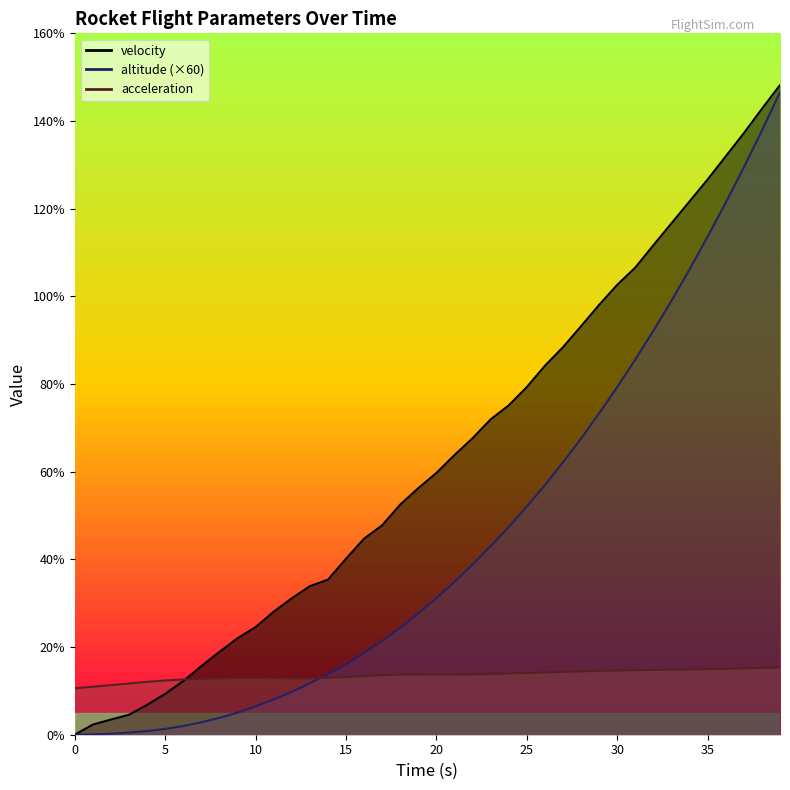

Where do acceleration and velocity first cross each other?

6 and 7